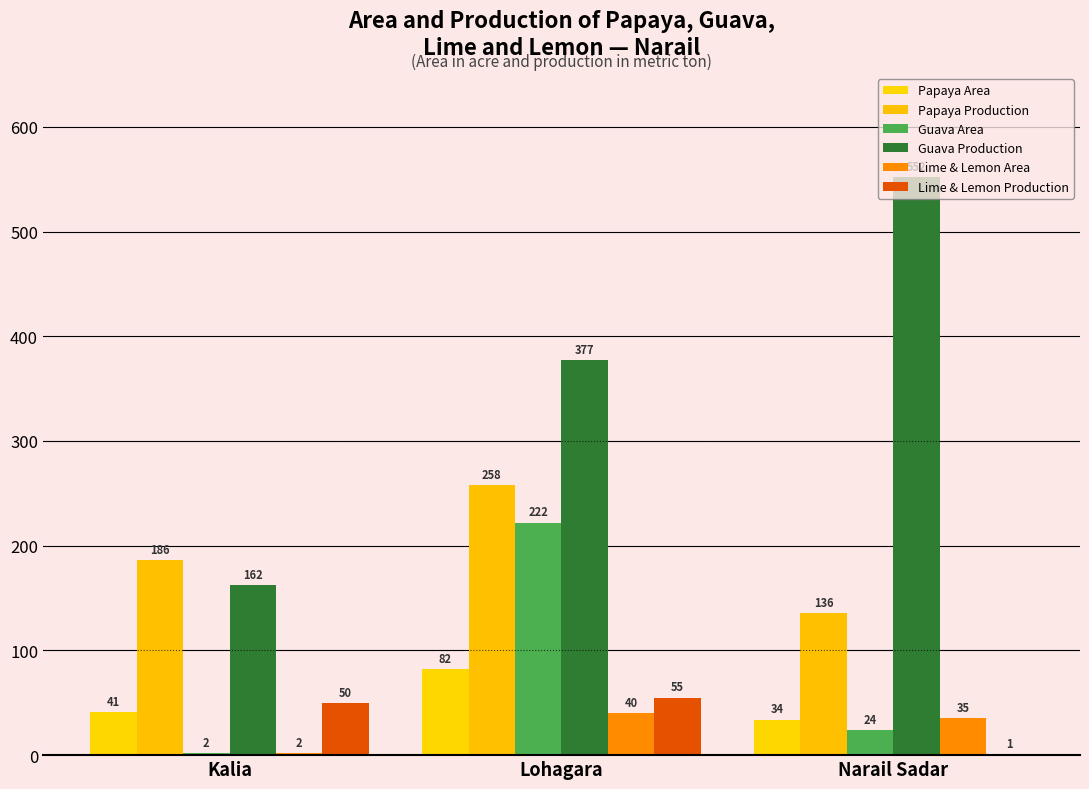

At which label does Papaya Production reach its minimum?

Narail Sadar